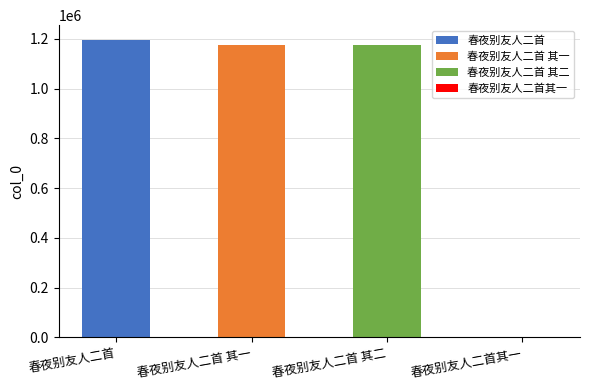

List the labels in order of value, largest first.

春夜别友人二首, 春夜别友人二首 其二, 春夜别友人二首 其一, 春夜别友人二首其一